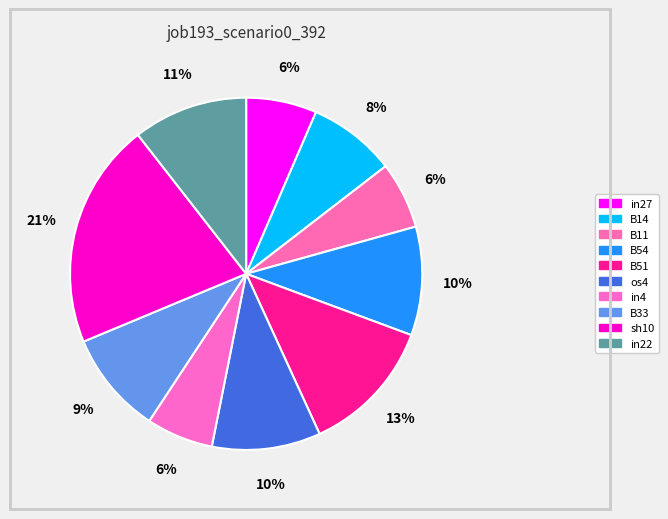

How many slices are in this pie chart?

10